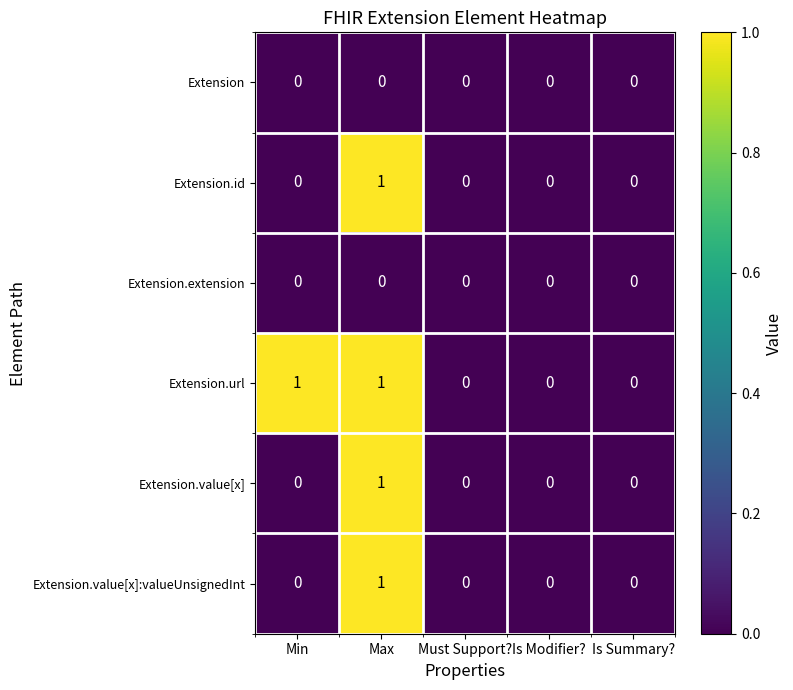

Is it true that Extension.extension equals 0 at Is Summary??

True